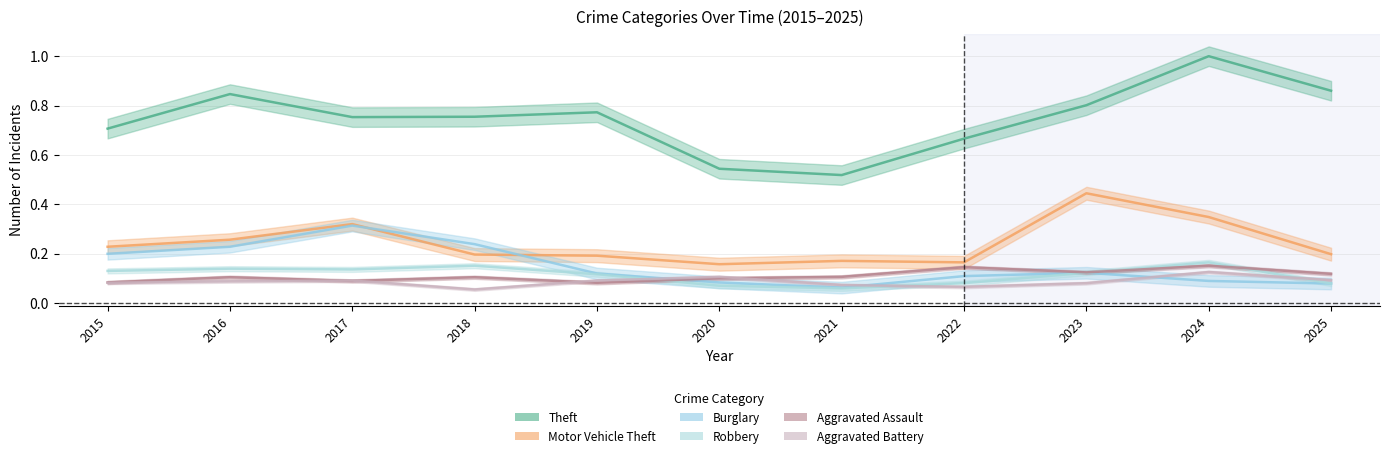

What value does the Burglary series have at 2021?

0.1